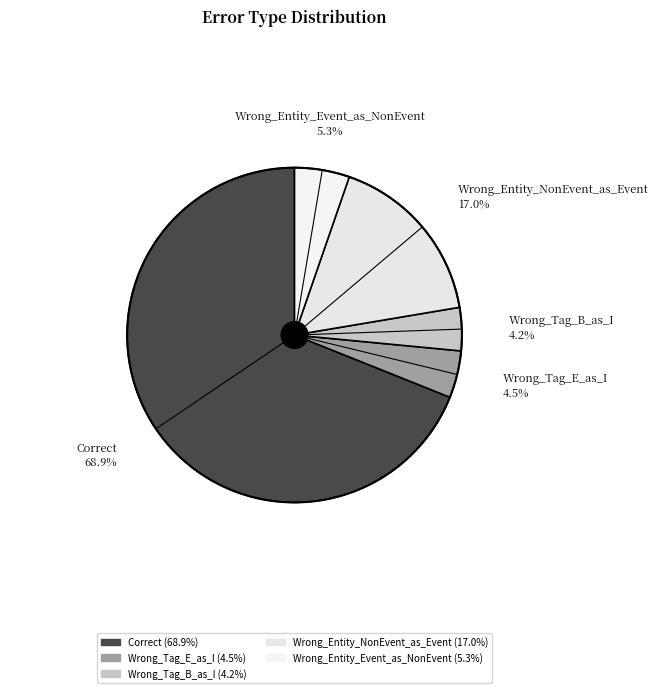

What percentage is the Wrong_Entity_NonEvent_as_Event slice, to the nearest percent?

17%